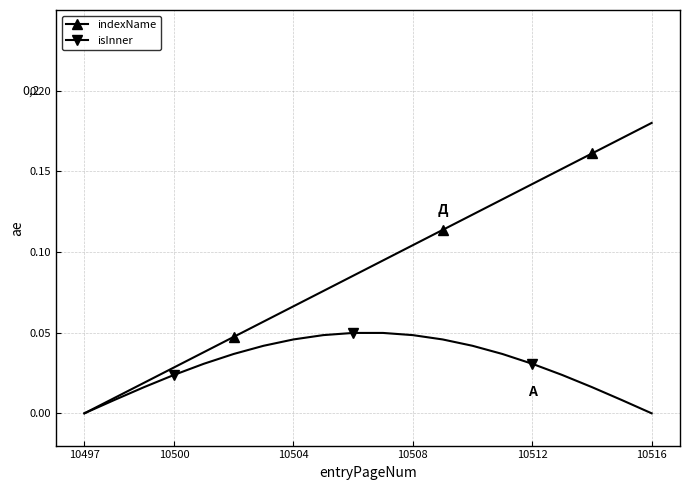

True or false: indexName has more than 0 interior local peaks.

False